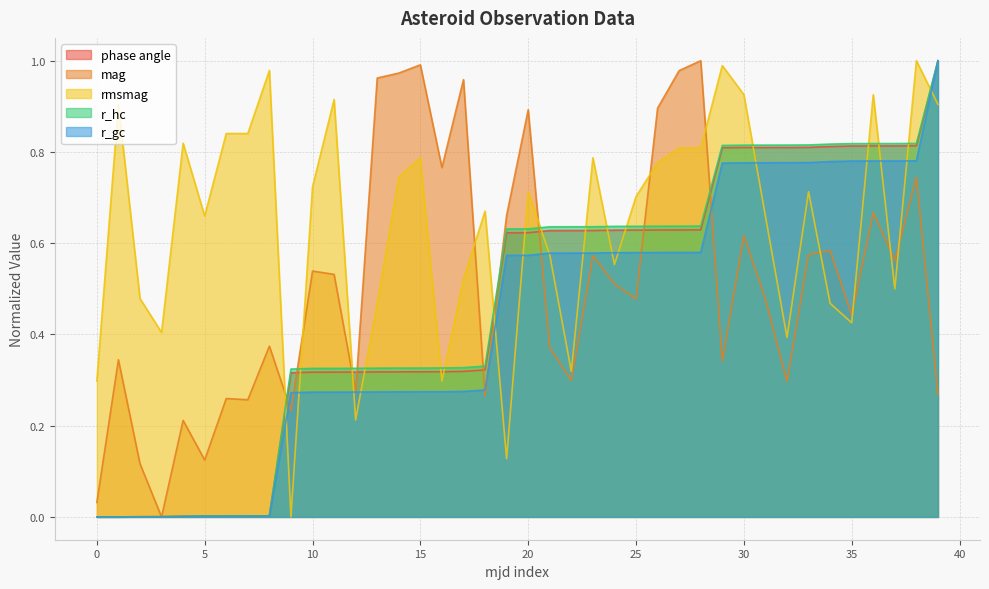

What are all the series names shown in the legend?

phase angle, mag, rmsmag, r_hc, r_gc